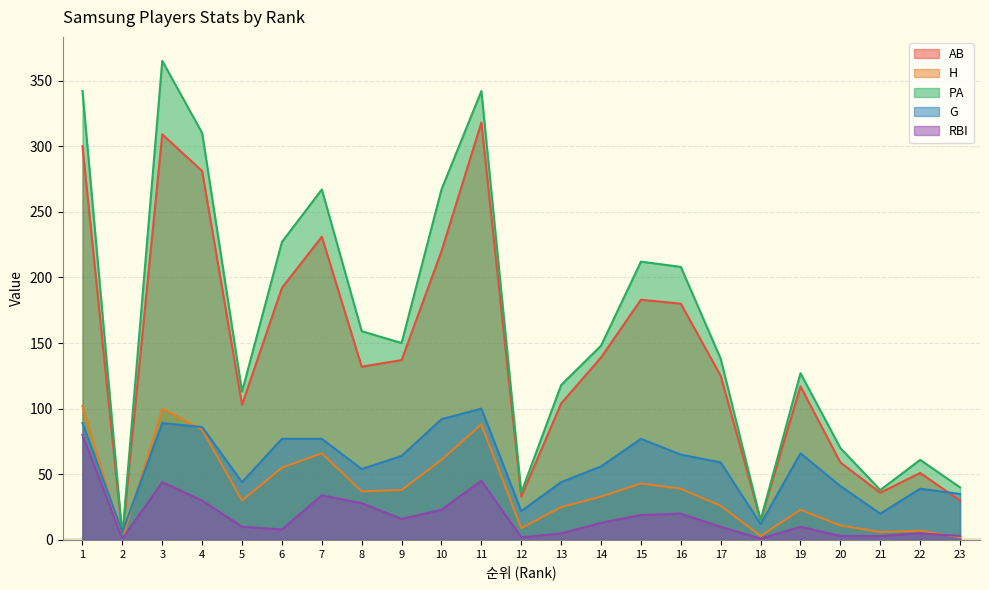

Which series has the largest total across all categories?

PA